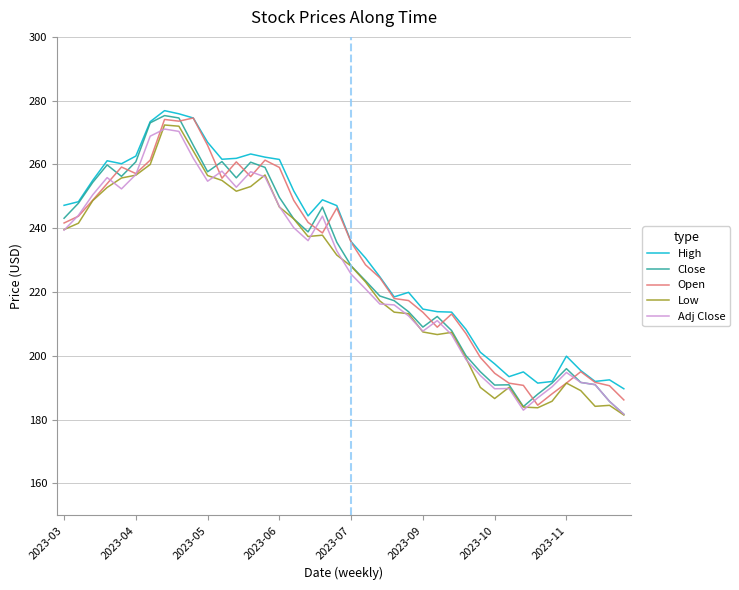

Which series has the largest range (max minus min)?

Close